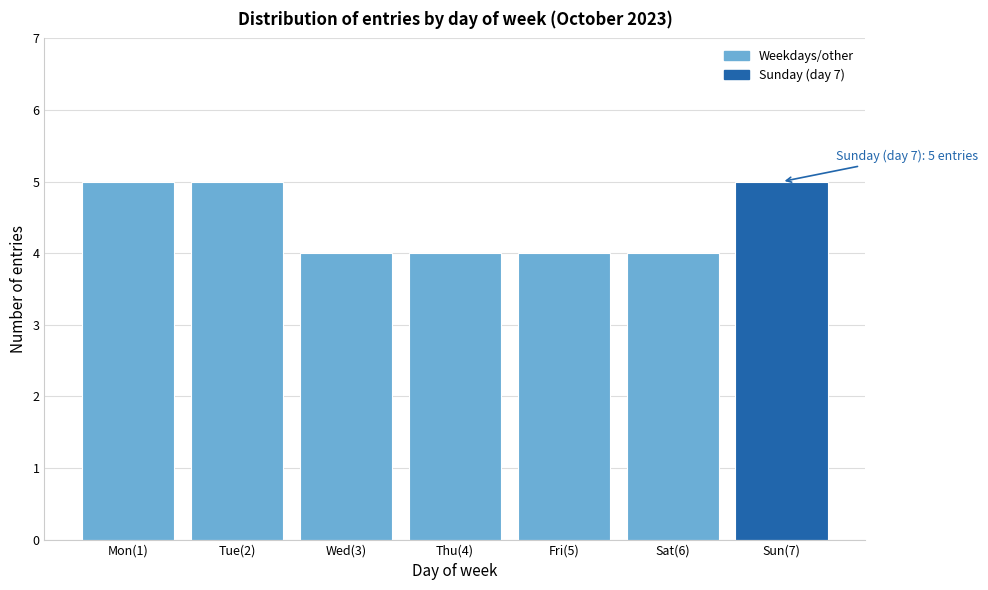

Reading left to right, extract all data points from this chart.

5	5	4	4	4	4	5